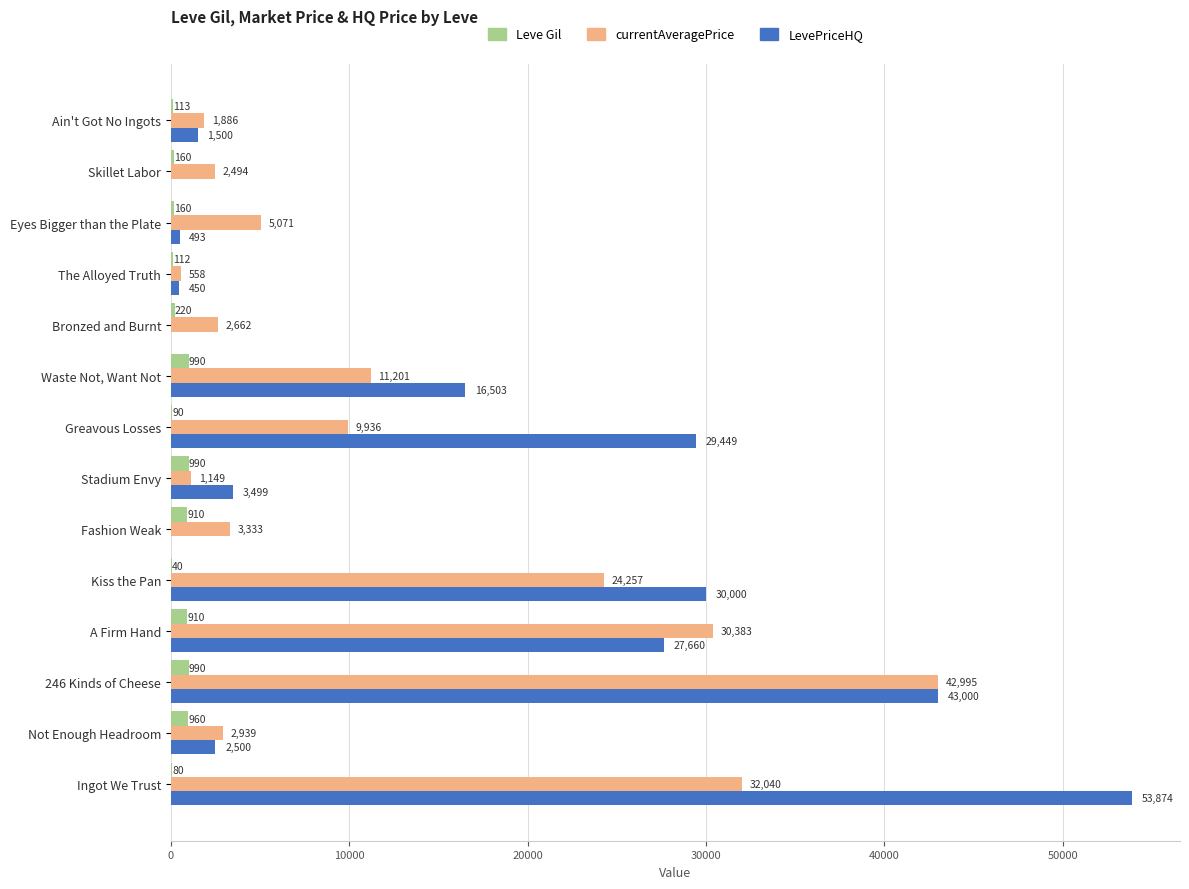

Between Bronzed and Burnt and 246 Kinds of Cheese, which series saw the biggest shift?

LevePriceHQ